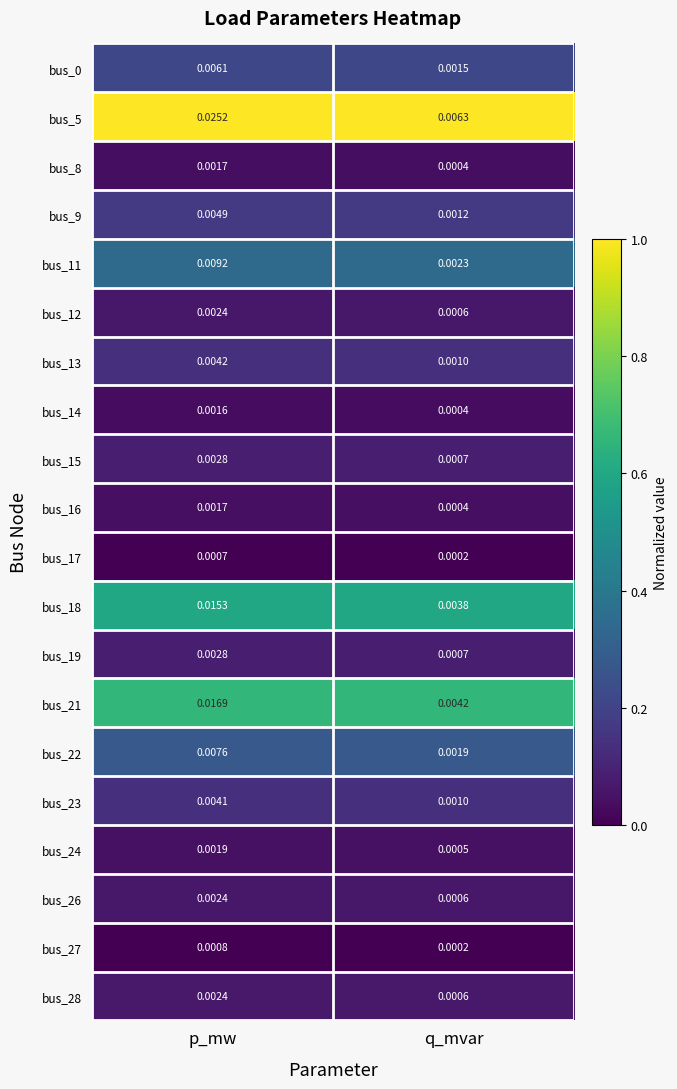

Rank the categories by bus_19 value from lowest to highest.

q_mvar, p_mw